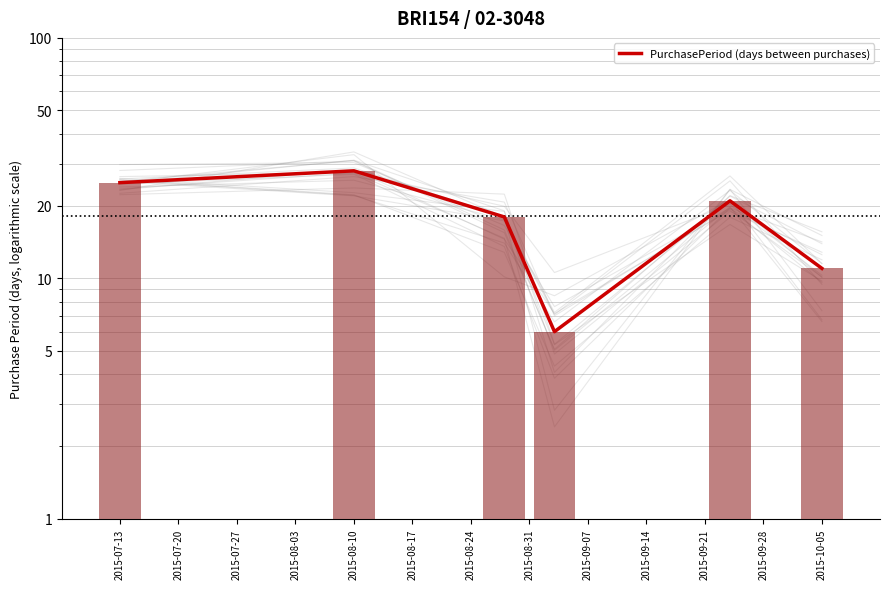

What is the sum of all values?

109